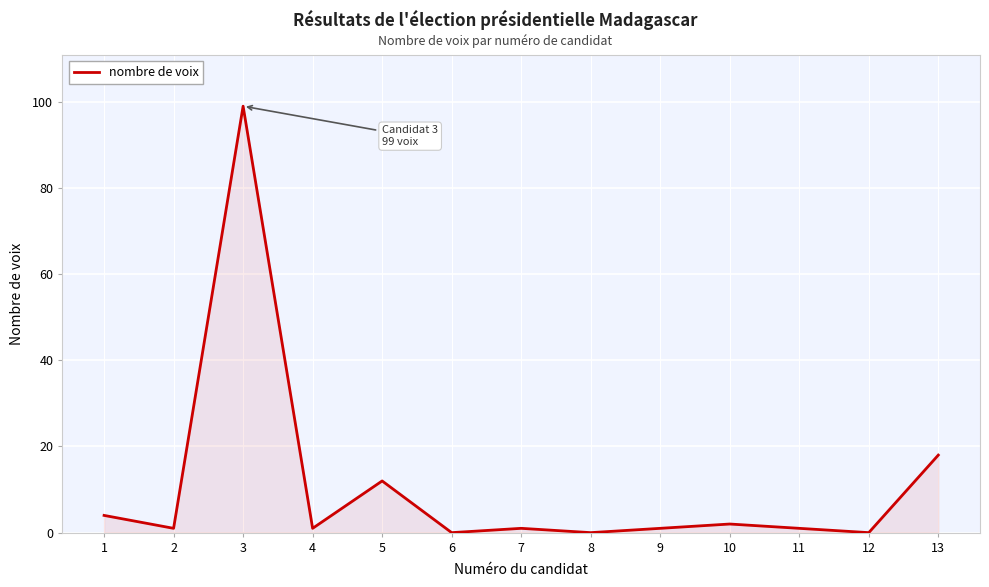

Which label corresponds to the largest value in the chart?

3